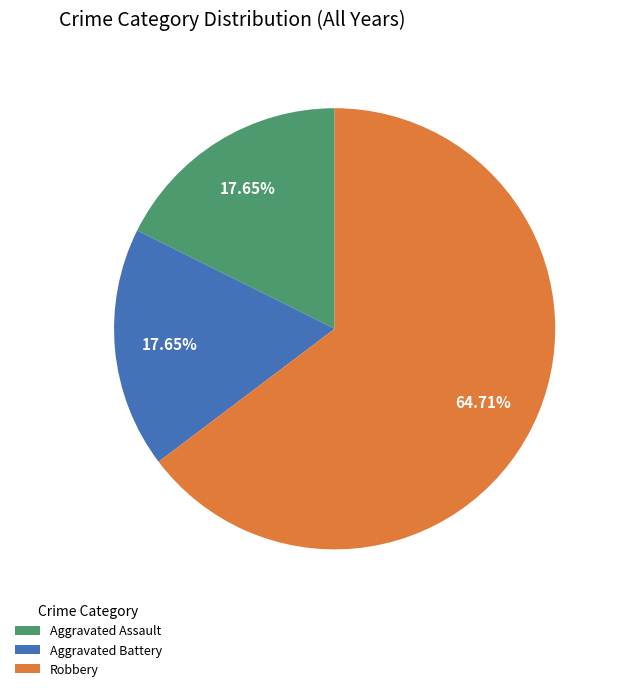

What is the largest slice in the pie chart?

Robbery